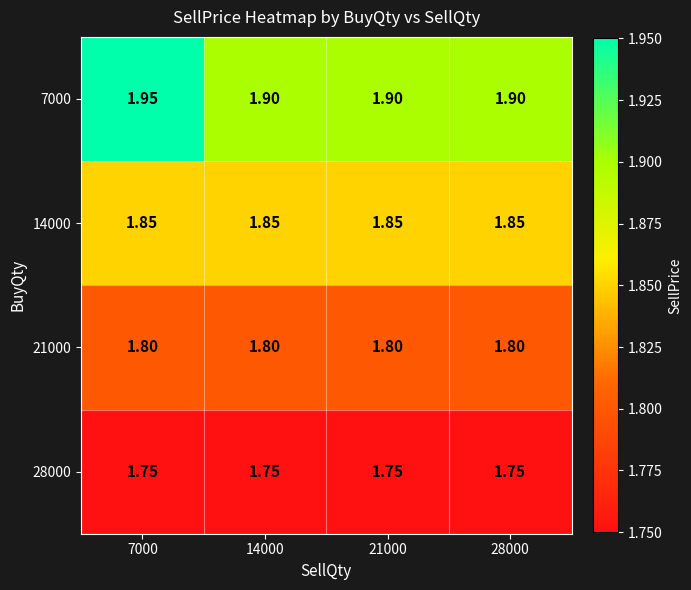

Count the number of data series in this chart.

4